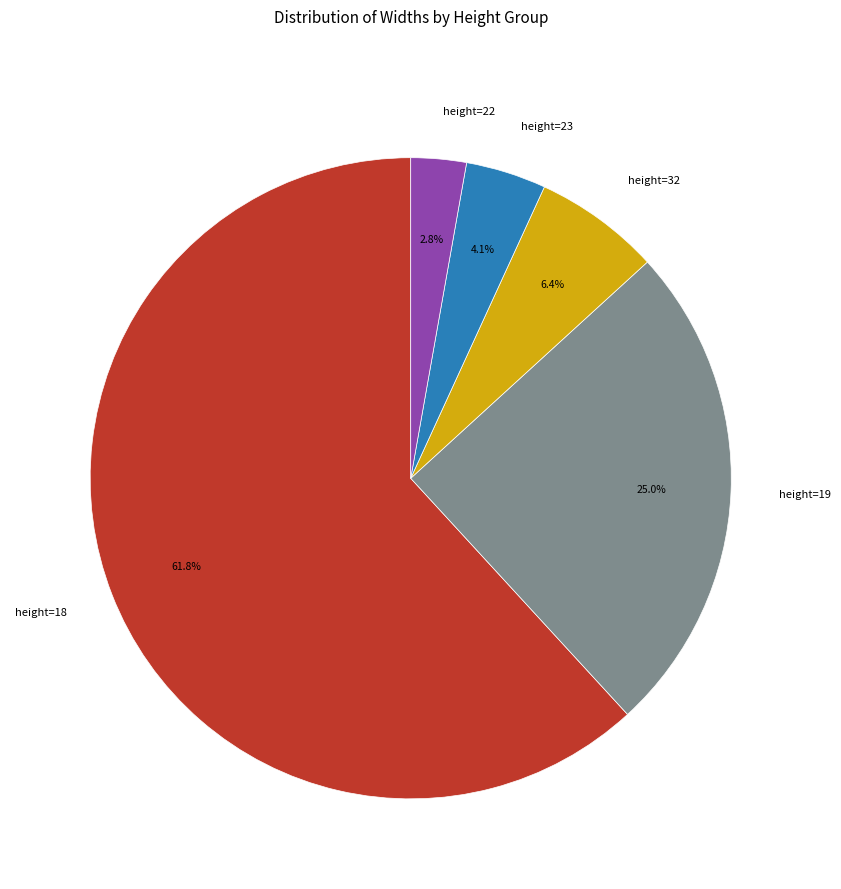

Is there any slice that represents more than half of the pie?

Yes